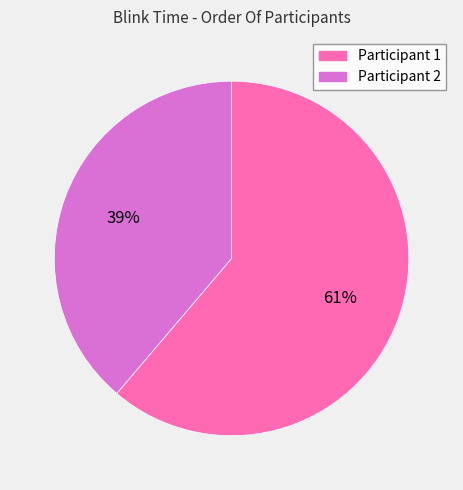

How many slices are in this pie chart?

2